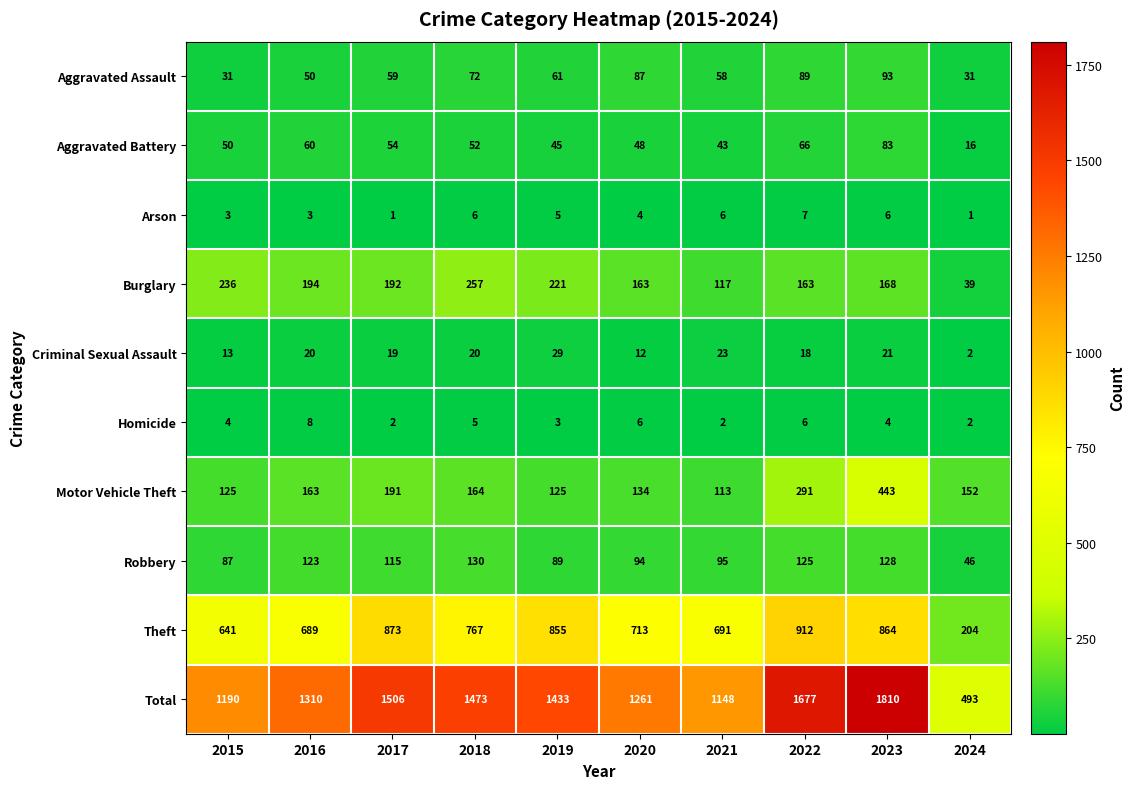

Count the Arson values in the range 3 to 6.

7